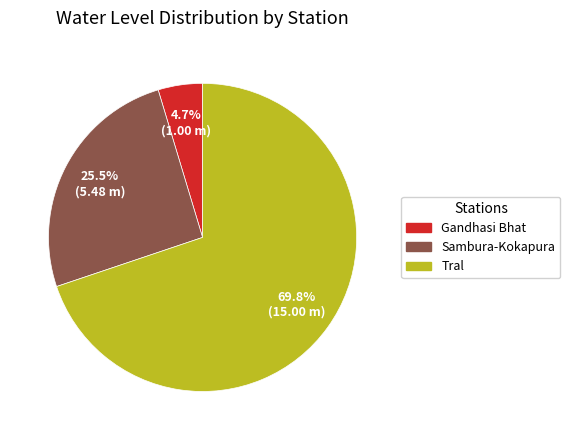

Count the number of slices in the pie.

3